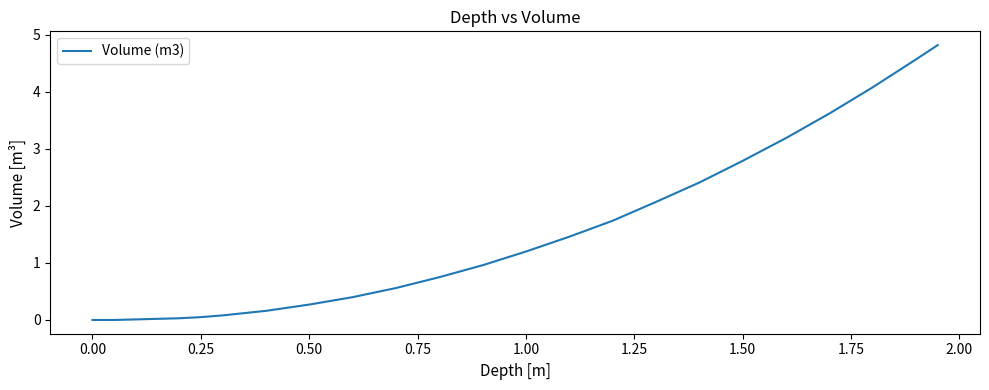

What is the maximum value shown in the chart?

4.8